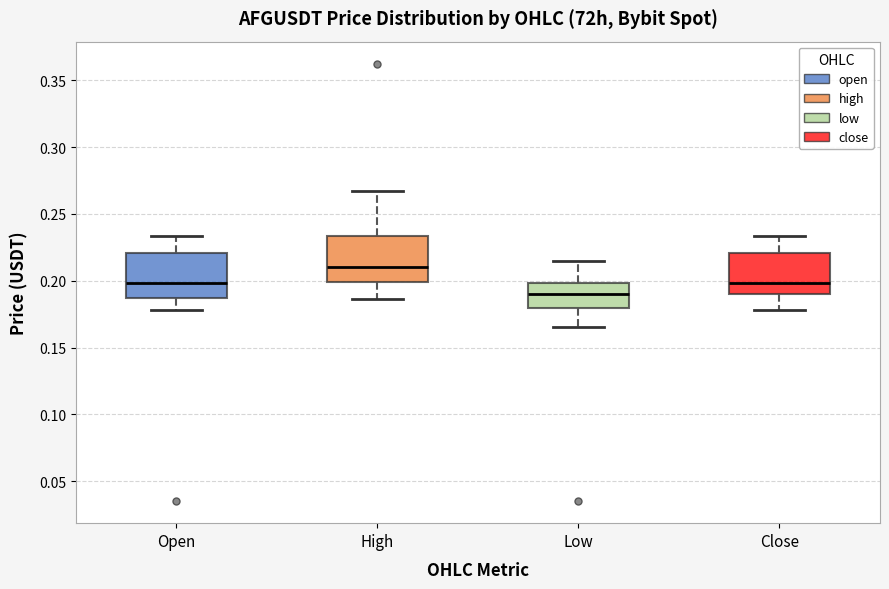

Reading left to right, read every box against the y-axis: the position of its median line, the range the box covers, and the ends of its whiskers. The values are not printed on the chart, so give them approximately, as read against the axis.

Open: median 0.200, box 0.185 to 0.220, whiskers 0.180 to 0.235
High: median 0.210, box 0.200 to 0.235, whiskers 0.185 to 0.265
Low: median 0.190, box 0.180 to 0.200, whiskers 0.165 to 0.215
Close: median 0.200, box 0.190 to 0.220, whiskers 0.180 to 0.235